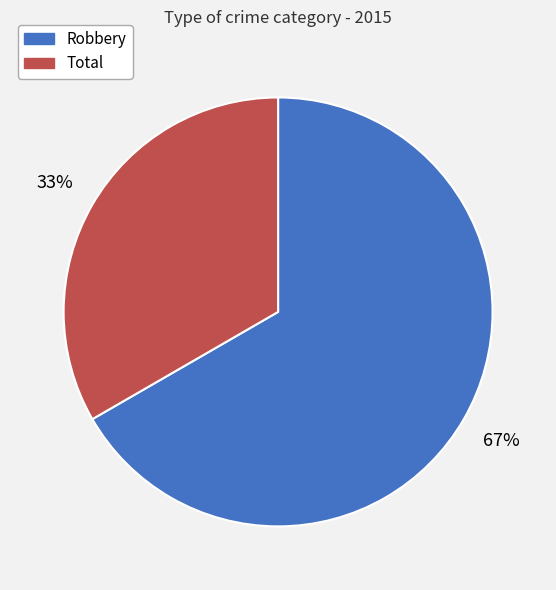

Does Total account for over 50% of the chart?

No